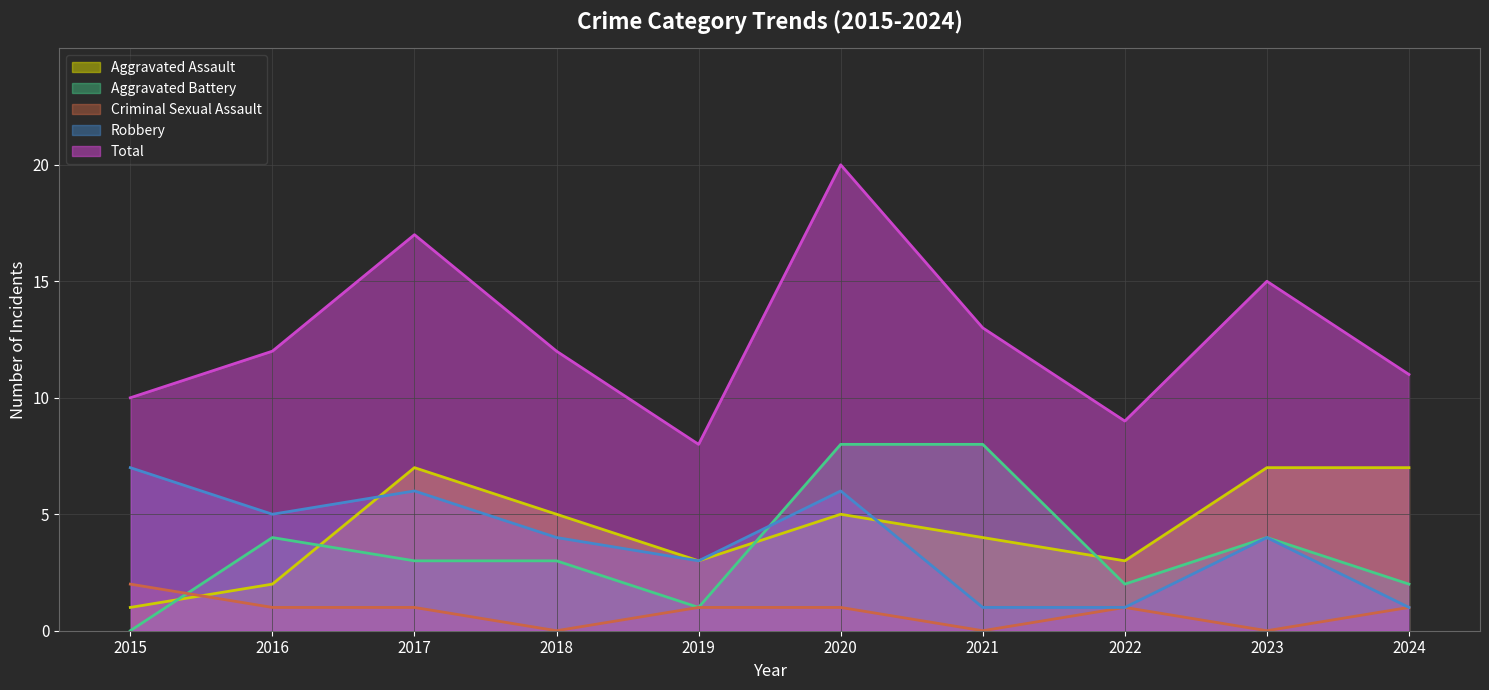

At which category does the chart reach its peak across all series?

2020